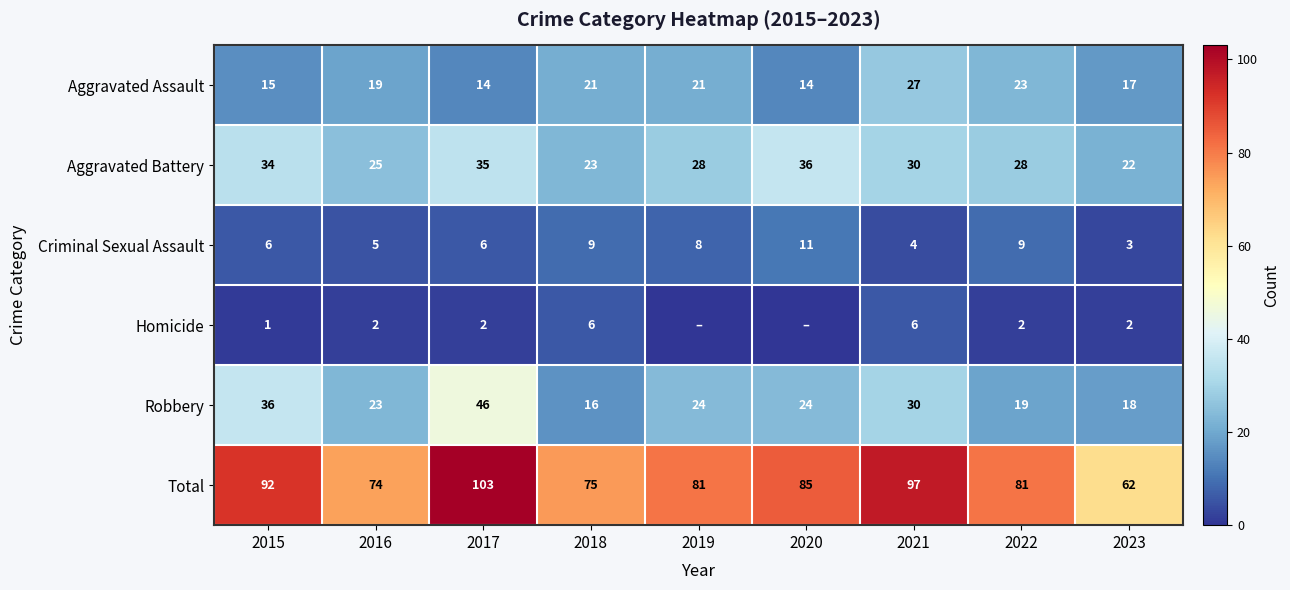

How many values in the Criminal Sexual Assault series are below 6?

3